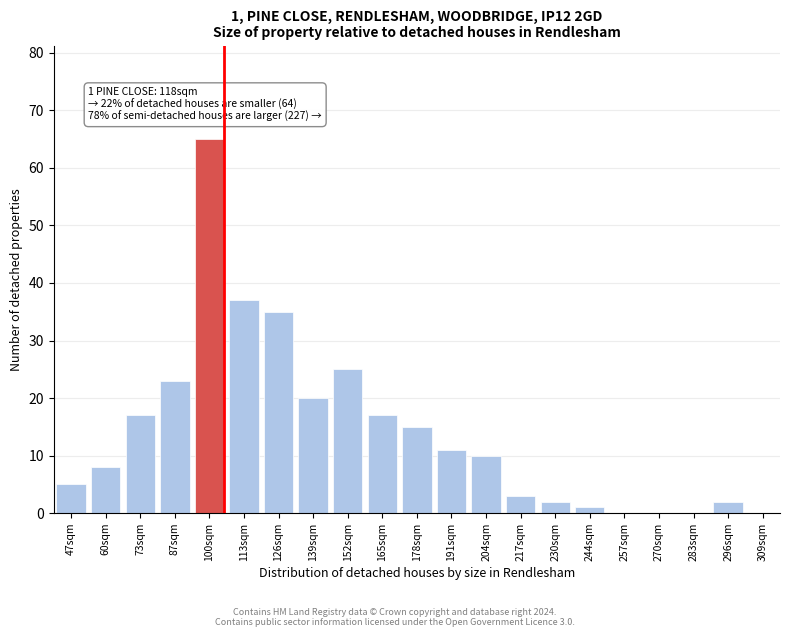

Reading right to left, list all the values displayed in this chart.

296sqm=2	283sqm=0	270sqm=0	257sqm=0	244sqm=1	230sqm=2	217sqm=3	204sqm=10	191sqm=11	178sqm=15	165sqm=17	152sqm=25	139sqm=20	126sqm=35	113sqm=37	100sqm=65	87sqm=23	73sqm=17	60sqm=8	47sqm=5